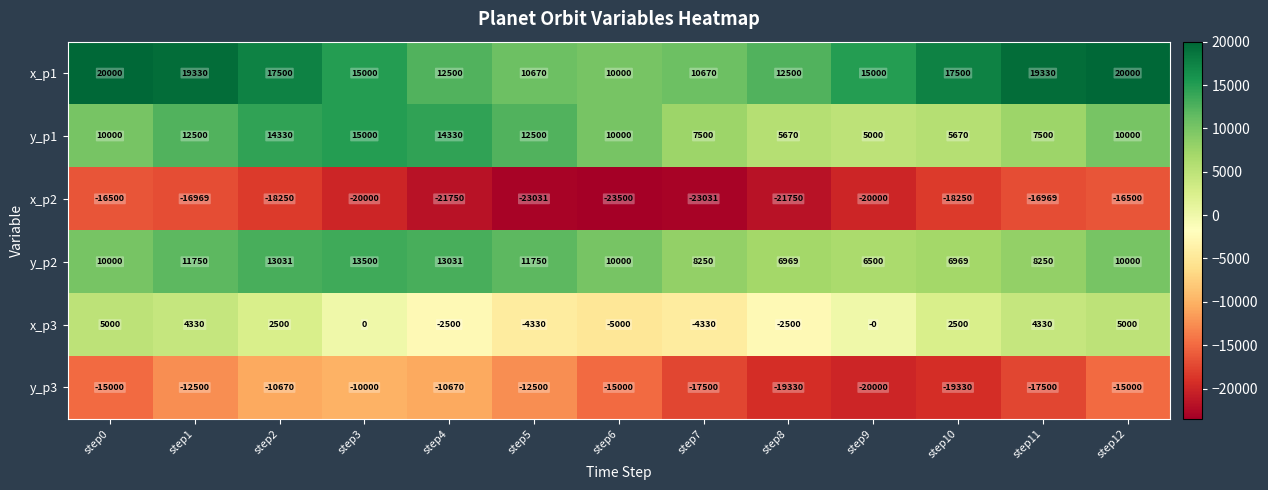

How many series are shown in this chart?

6